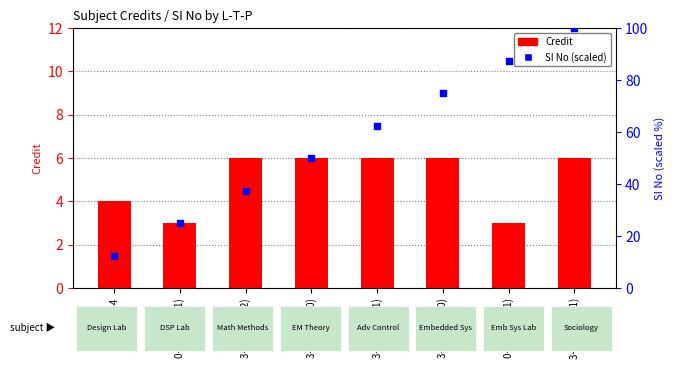

What are all the series names shown in the legend?

Credit, SI No (scaled)